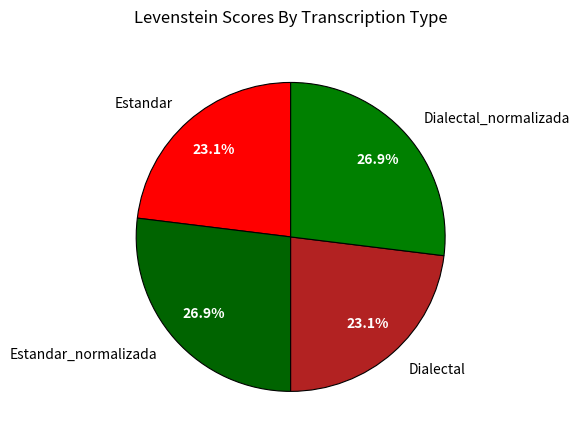

True or false: Dialectal_normalizada accounts for 27% of the total.

True